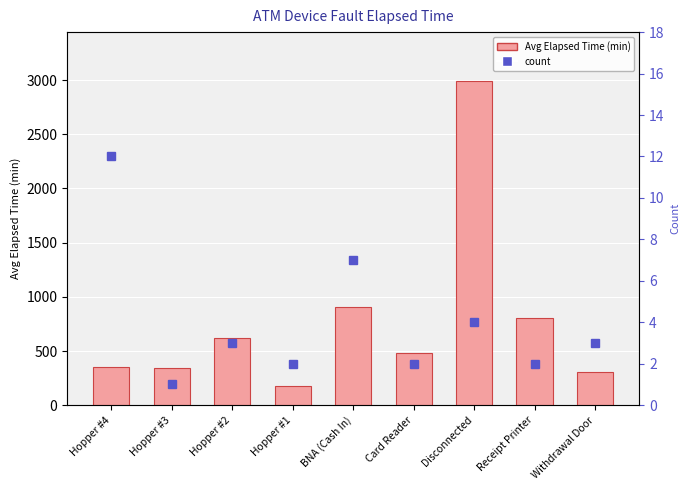

Reading left to right, what are all the values shown in this chart?

Avg Elapsed Time (min): 352	345	620	180	902	480	2993	803	310
count: 12	1	3	2	7	2	4	2	3